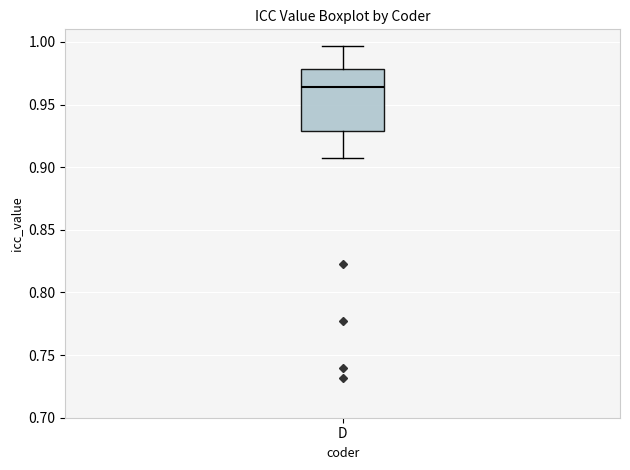

Read this box plot against the y-axis: the position of the median line, the range covered by the box, and the ends of both whiskers. The values are not printed on the chart, so give them approximately, as read against the axis.

median 0.965, box 0.930 to 0.980, whiskers 0.905 to 0.995